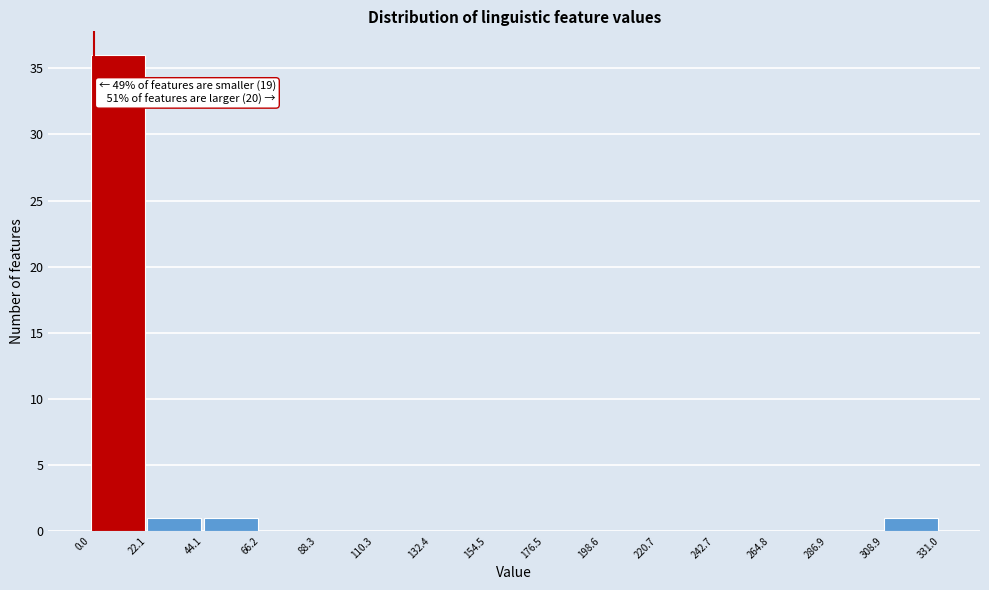

Over which range of the x-axis is the bar tallest?

0.0 to 22.1